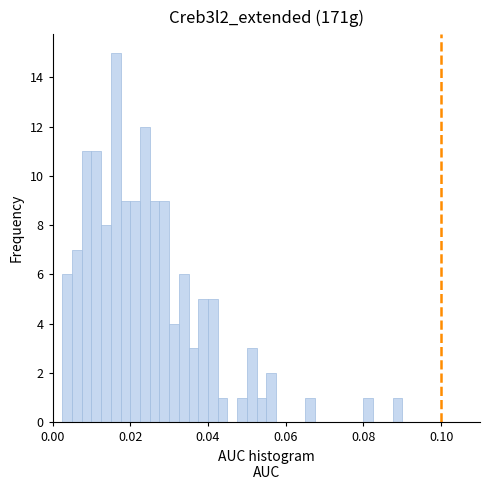

Read against the x-axis, roughly where is the centre of the tallest bar?

0.016